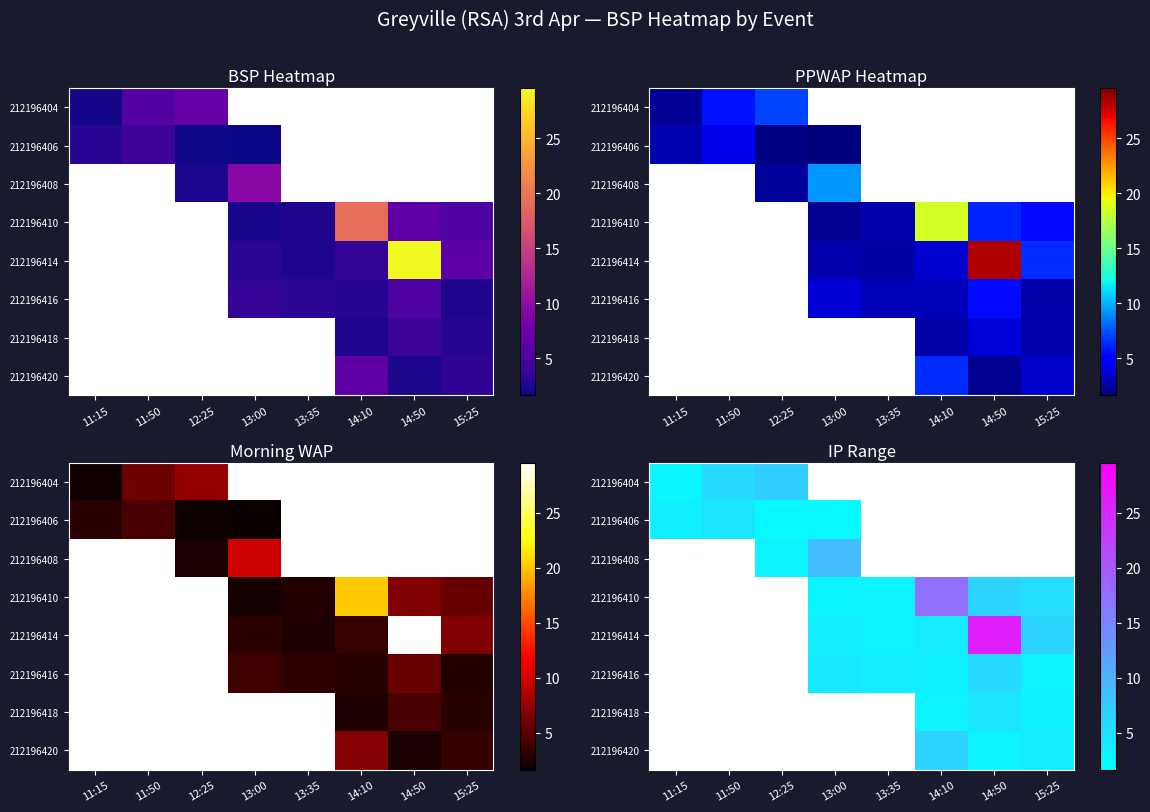

At how many categories does at least one series exceed 15?

2